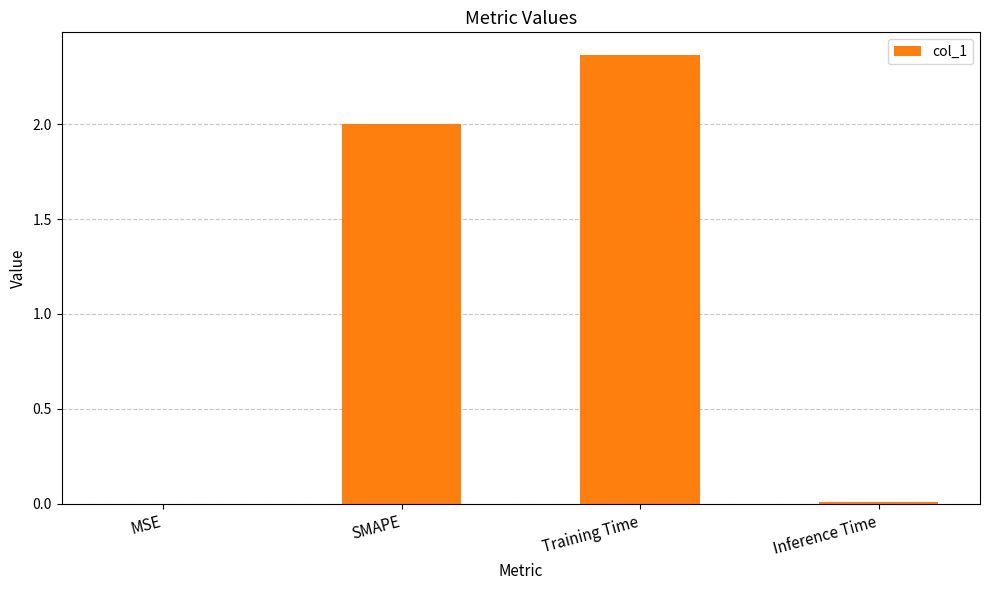

How many categories are shown in the chart?

4